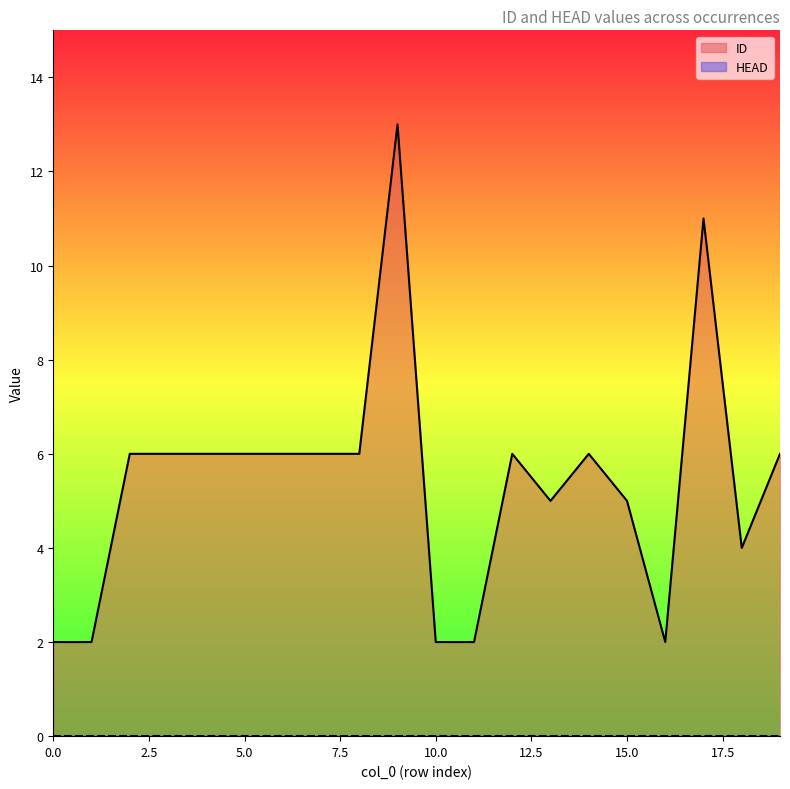

Reading right to left, transcribe all the data shown in this chart.

6	4	11	2	5	6	5	6	2	2	13	6	6	6	6	6	6	6	2	2